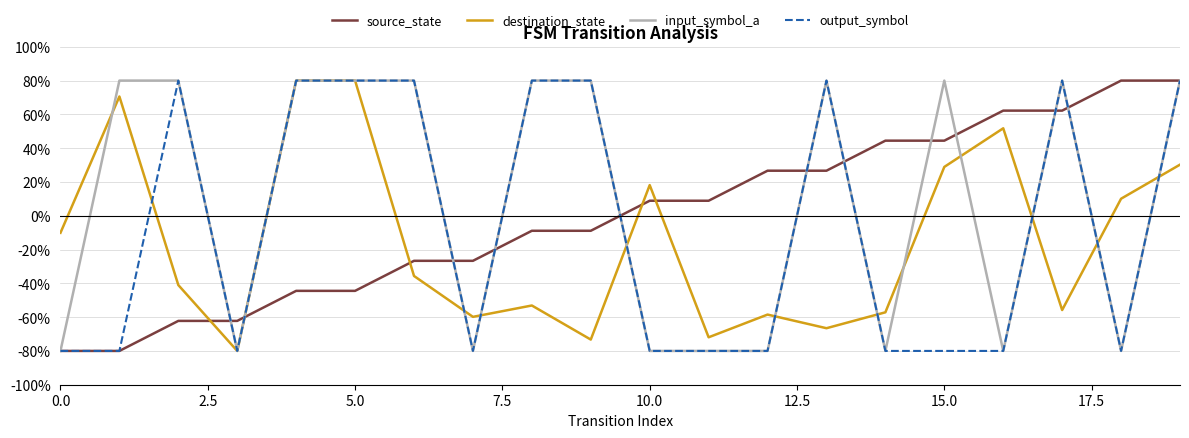

List the series in order of their overall mean, lowest first.

destination_state, output_symbol, source_state, input_symbol_a